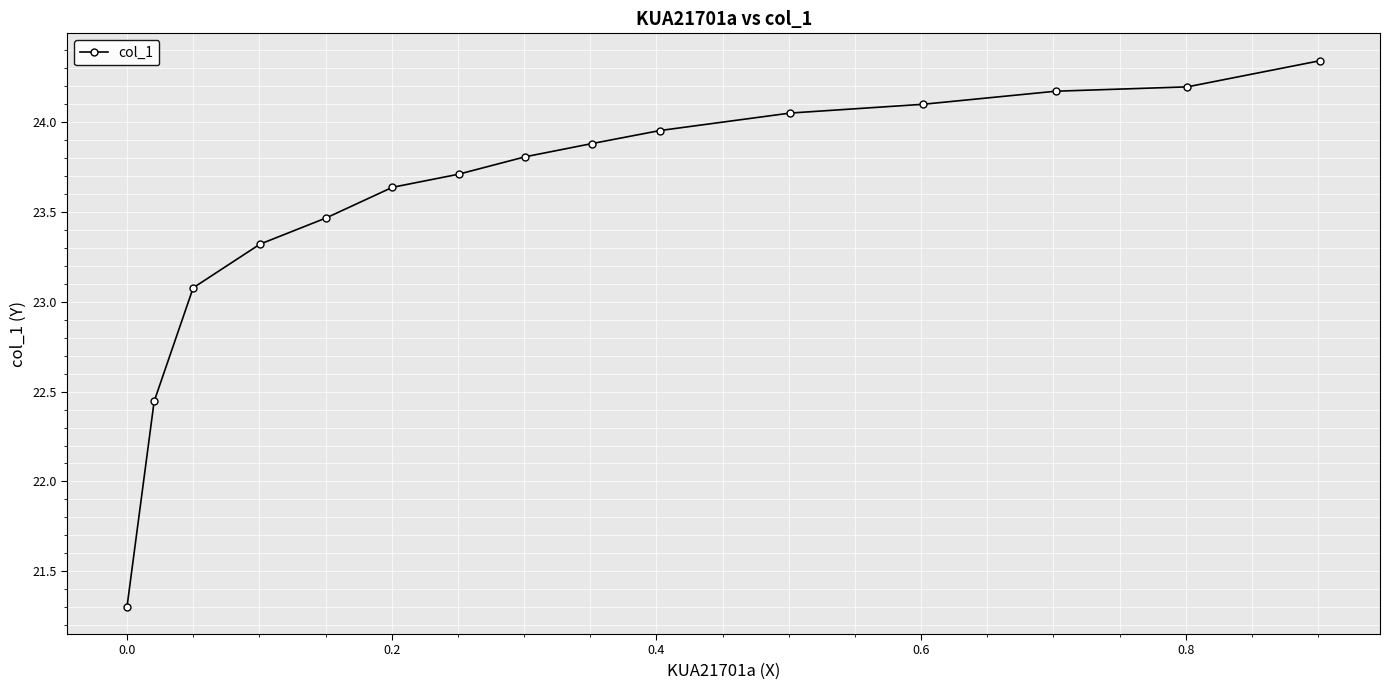

What is the difference between the maximum and second lowest values?

1.9